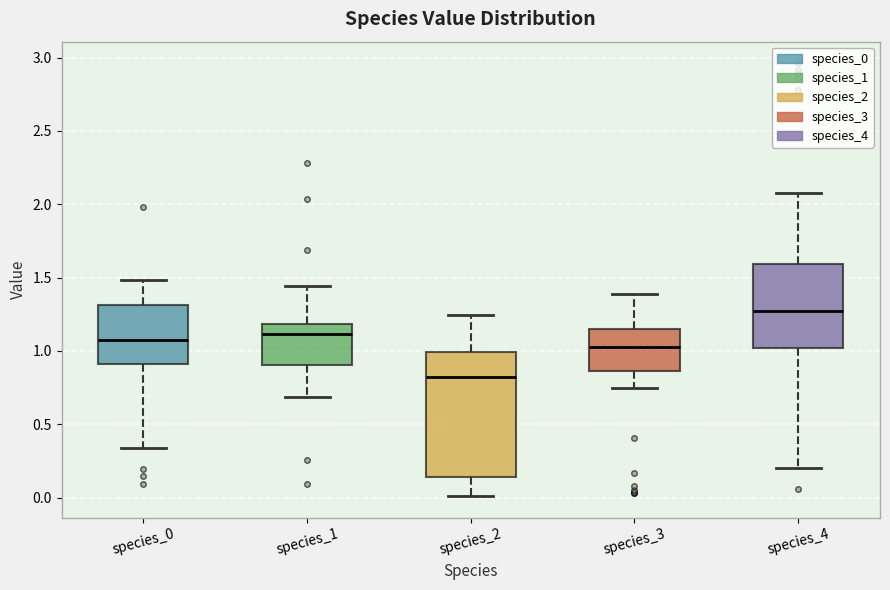

Which box's median line is the highest?

species_4